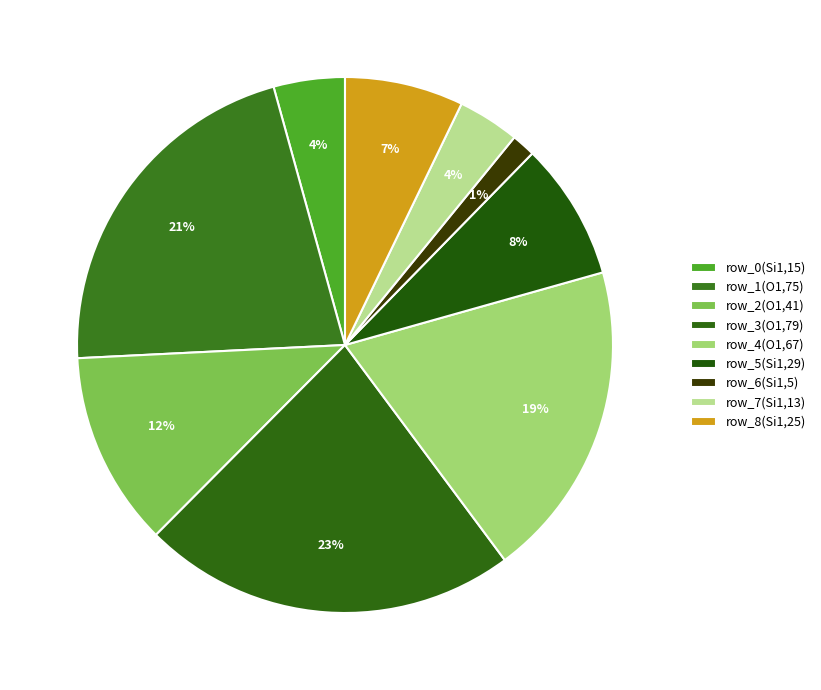

Rank the categories by value from highest to lowest.

row_3(O1,79), row_1(O1,75), row_4(O1,67), row_2(O1,41), row_5(Si1,29), row_8(Si1,25), row_0(Si1,15), row_7(Si1,13), row_6(Si1,5)